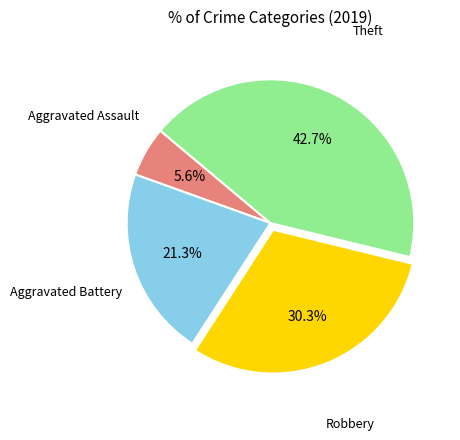

Which category has the smallest portion of the pie?

Aggravated Assault